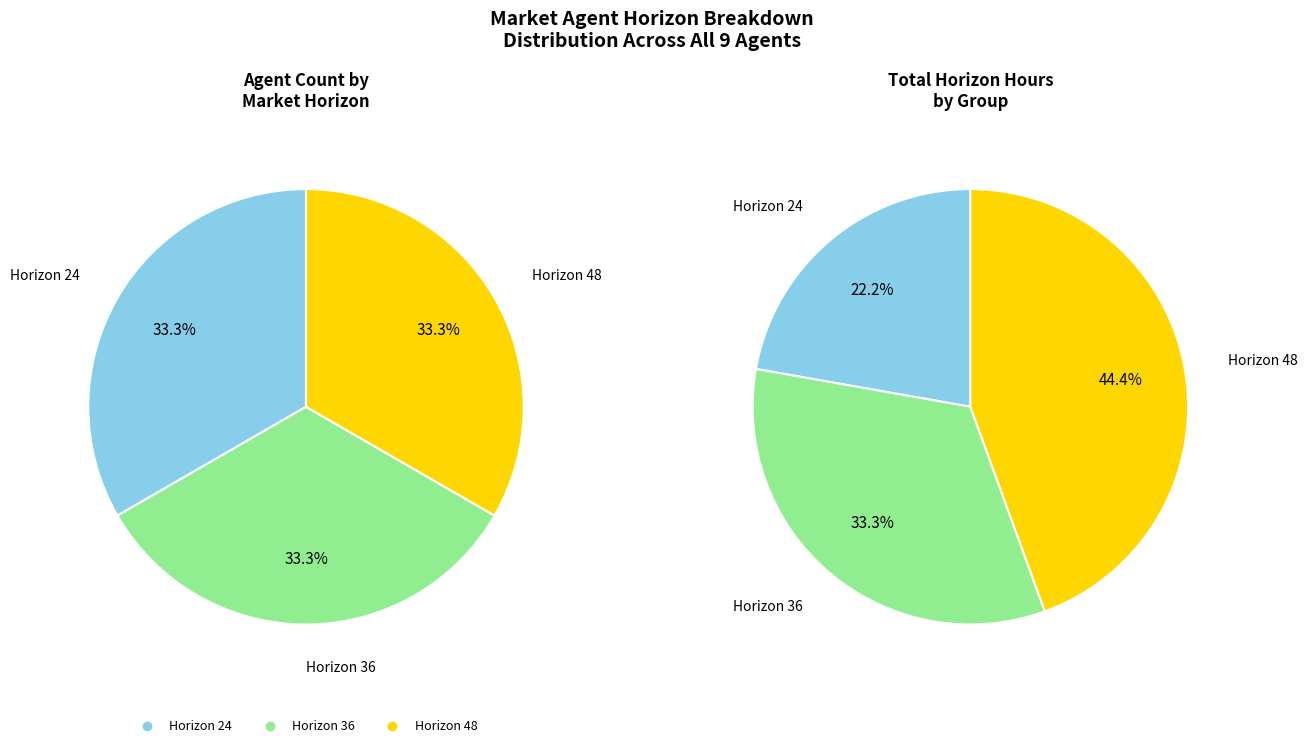

What is the ratio of the value at 0 to the value at 2?

2.0